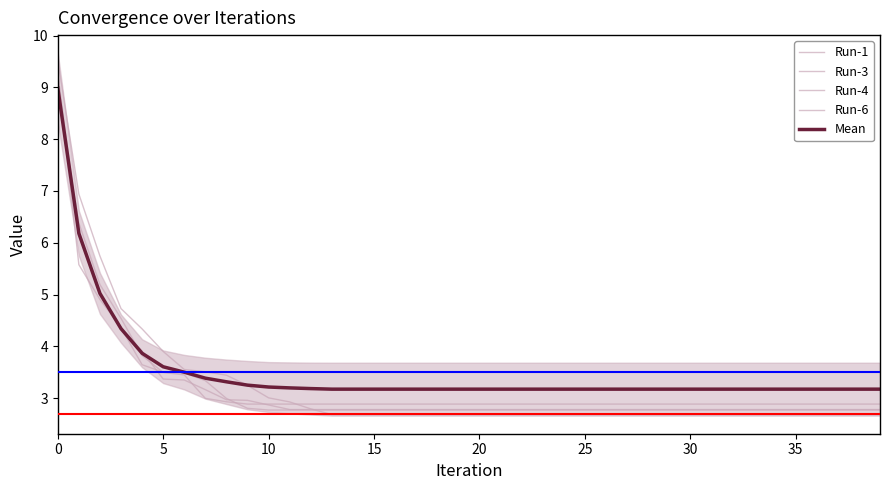

How many times do Run-1 and Run-3 cross each other?

3